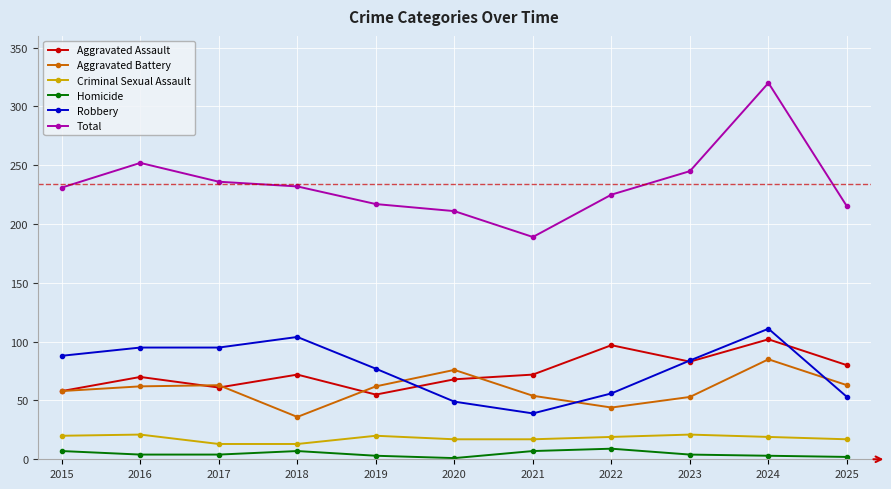

True or false: Aggravated Battery has more than 2 points higher than both neighbors.

True